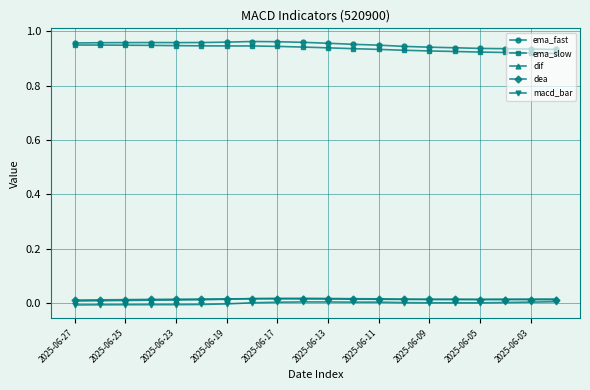

True or false: dea and ema_fast intersect in this chart.

False